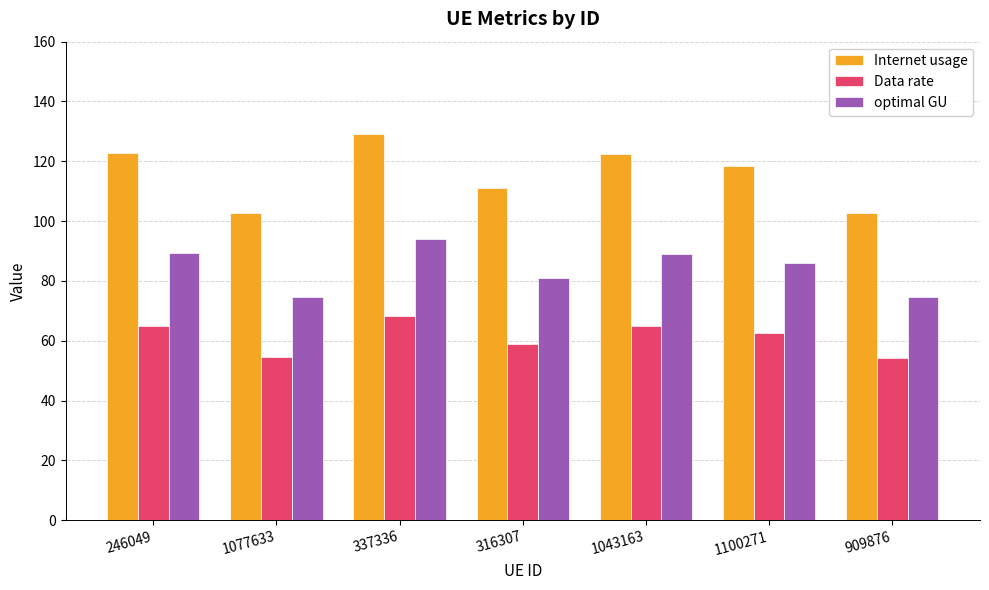

Rank the series at 1100271 from lowest to highest value.

Data rate, optimal GU, Internet usage